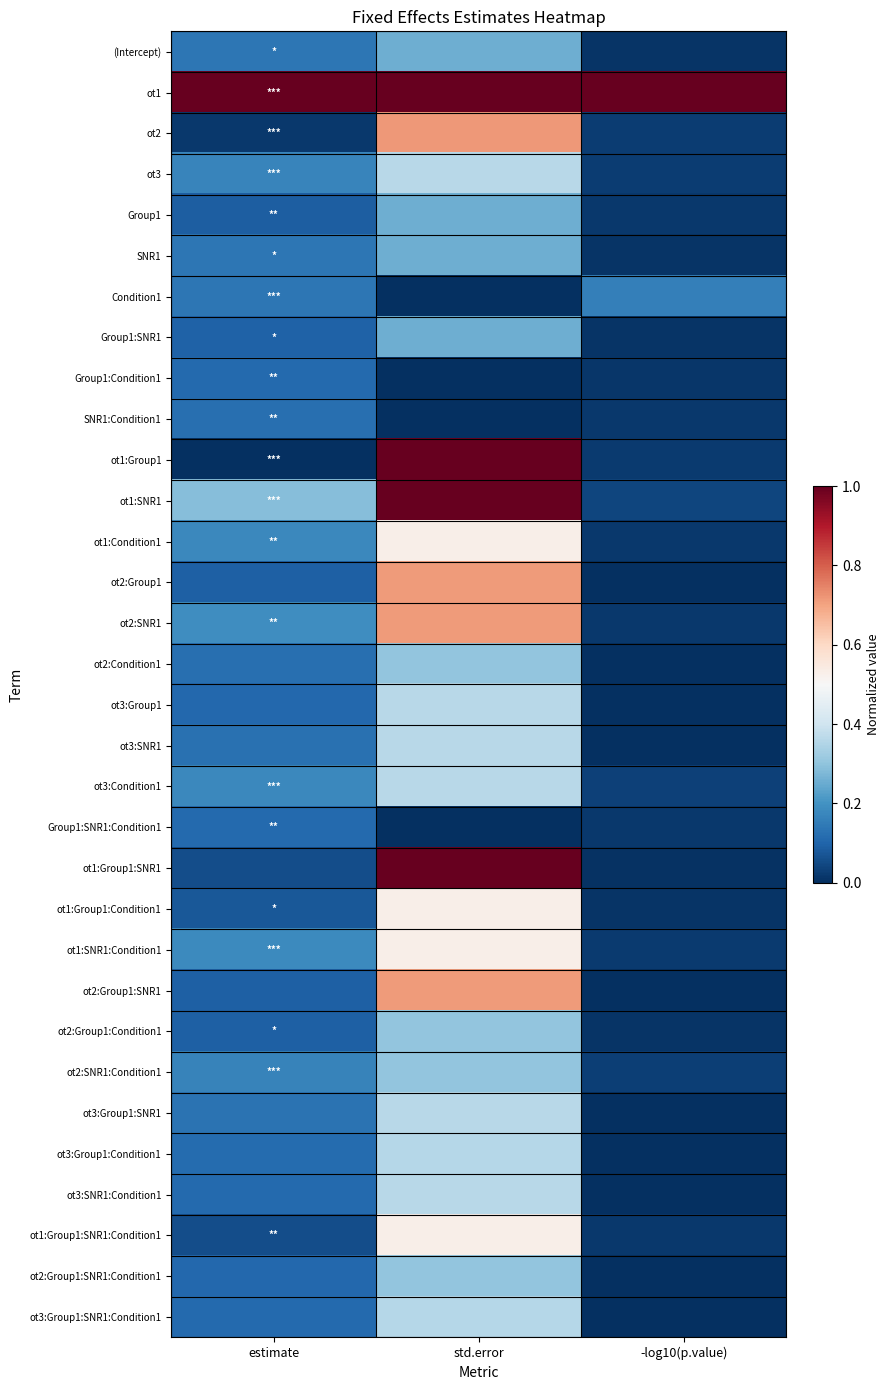

Reading left to right, extract all data points from this chart.

(Intercept): estimate=0.1	std.error=0.3	-log10(p.value)=0.0
ot1: estimate=1.0	std.error=1.0	-log10(p.value)=1.0
ot2: estimate=0.0	std.error=0.7	-log10(p.value)=0.0
ot3: estimate=0.2	std.error=0.4	-log10(p.value)=0.0
Group1: estimate=0.1	std.error=0.3	-log10(p.value)=0.0
SNR1: estimate=0.1	std.error=0.3	-log10(p.value)=0.0
Condition1: estimate=0.1	std.error=0.0	-log10(p.value)=0.2
Group1:SNR1: estimate=0.1	std.error=0.3	-log10(p.value)=0.0
Group1:Condition1: estimate=0.1	std.error=0.0	-log10(p.value)=0.0
SNR1:Condition1: estimate=0.1	std.error=0.0	-log10(p.value)=0.0
ot1:Group1: estimate=0.0	std.error=1.0	-log10(p.value)=0.0
ot1:SNR1: estimate=0.3	std.error=1.0	-log10(p.value)=0.0
ot1:Condition1: estimate=0.2	std.error=0.5	-log10(p.value)=0.0
ot2:Group1: estimate=0.1	std.error=0.7	-log10(p.value)=0.0
ot2:SNR1: estimate=0.2	std.error=0.7	-log10(p.value)=0.0
ot2:Condition1: estimate=0.1	std.error=0.3	-log10(p.value)=0.0
ot3:Group1: estimate=0.1	std.error=0.4	-log10(p.value)=0.0
ot3:SNR1: estimate=0.1	std.error=0.4	-log10(p.value)=0.0
ot3:Condition1: estimate=0.2	std.error=0.4	-log10(p.value)=0.0
Group1:SNR1:Condition1: estimate=0.1	std.error=0.0	-log10(p.value)=0.0
ot1:Group1:SNR1: estimate=0.1	std.error=1.0	-log10(p.value)=0.0
ot1:Group1:Condition1: estimate=0.1	std.error=0.5	-log10(p.value)=0.0
ot1:SNR1:Condition1: estimate=0.2	std.error=0.5	-log10(p.value)=0.0
ot2:Group1:SNR1: estimate=0.1	std.error=0.7	-log10(p.value)=0.0
ot2:Group1:Condition1: estimate=0.1	std.error=0.3	-log10(p.value)=0.0
ot2:SNR1:Condition1: estimate=0.2	std.error=0.3	-log10(p.value)=0.0
ot3:Group1:SNR1: estimate=0.1	std.error=0.4	-log10(p.value)=0.0
ot3:Group1:Condition1: estimate=0.1	std.error=0.4	-log10(p.value)=0.0
ot3:SNR1:Condition1: estimate=0.1	std.error=0.4	-log10(p.value)=0.0
ot1:Group1:SNR1:Condition1: estimate=0.1	std.error=0.5	-log10(p.value)=0.0
ot2:Group1:SNR1:Condition1: estimate=0.1	std.error=0.3	-log10(p.value)=0.0
ot3:Group1:SNR1:Condition1: estimate=0.1	std.error=0.4	-log10(p.value)=0.0